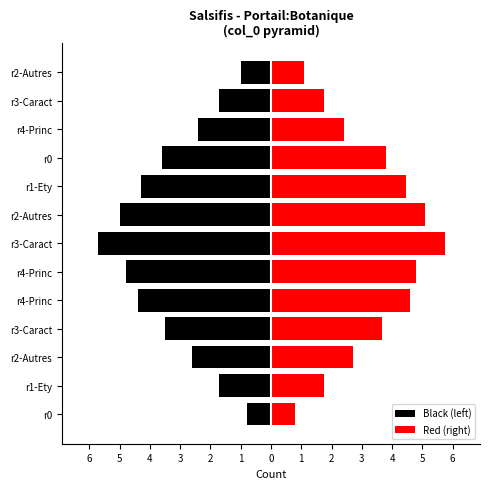

True or false: Red (right) has a value of 0.4 at r3-Caract.

False